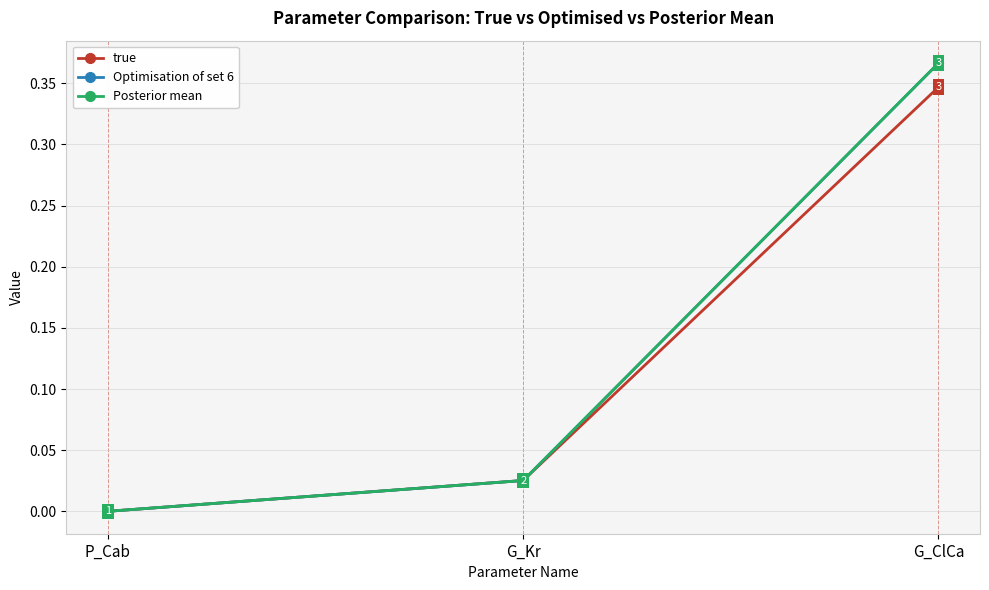

What is the label of the 2nd point from the right?

G_Kr